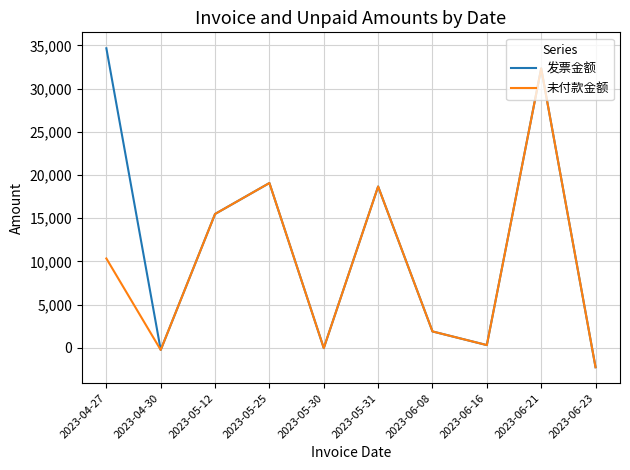

Which category has the highest value across all series?

2023-04-27